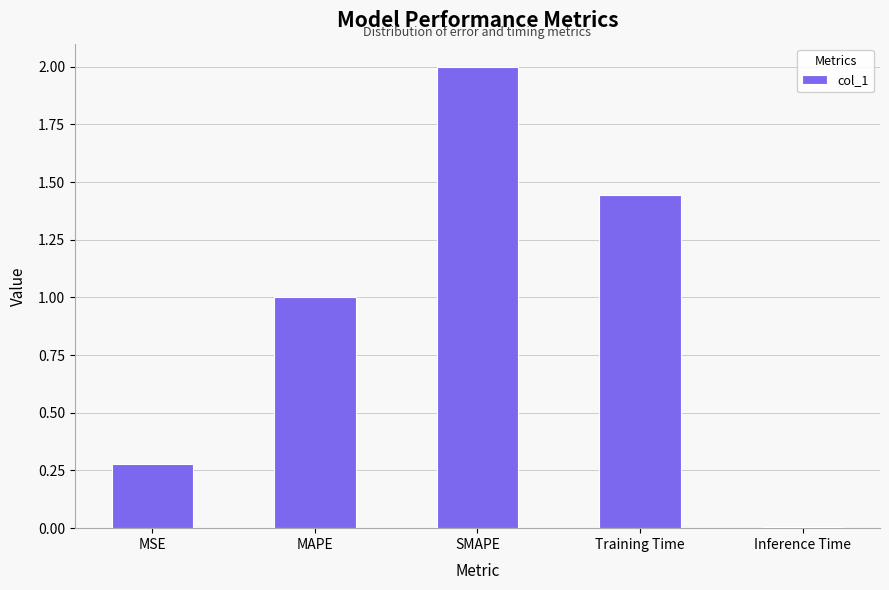

List the labels in order of value, smallest first.

Inference Time, MSE, MAPE, Training Time, SMAPE